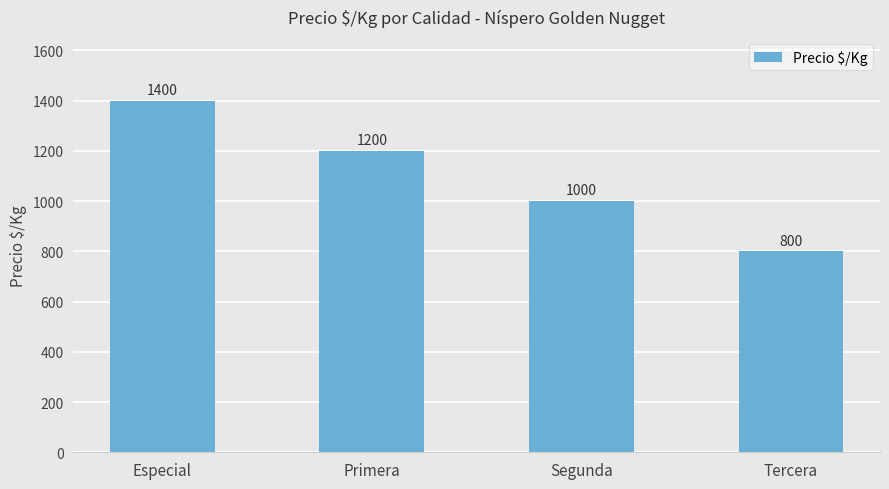

What is the sum of all values?

4400